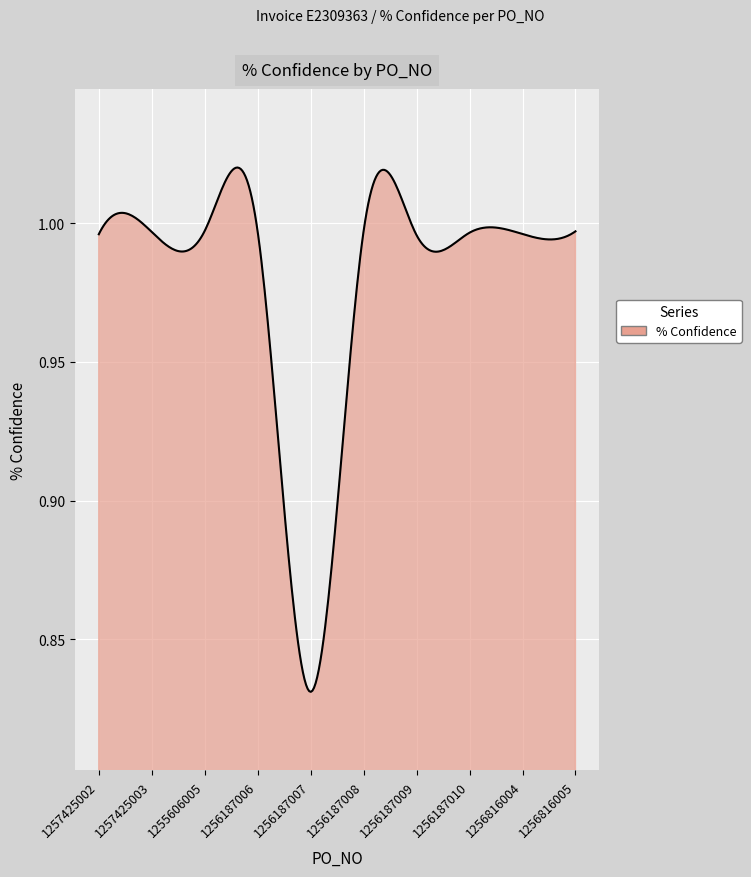

List the labels in order of value, largest first.

1255606005, 1256187008, 1256816005, 1256187006, 1257425003, 1256187010, 1256816004, 1257425002, 1256187009, 1256187007